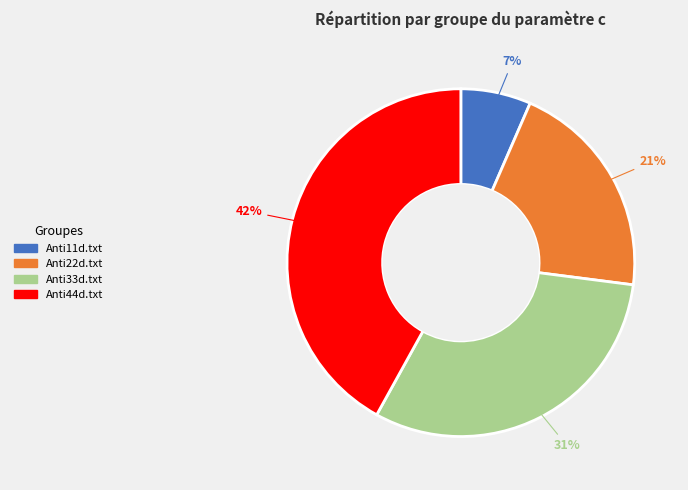

Which has a higher value, Anti33d.txt or Anti22d.txt?

Anti33d.txt